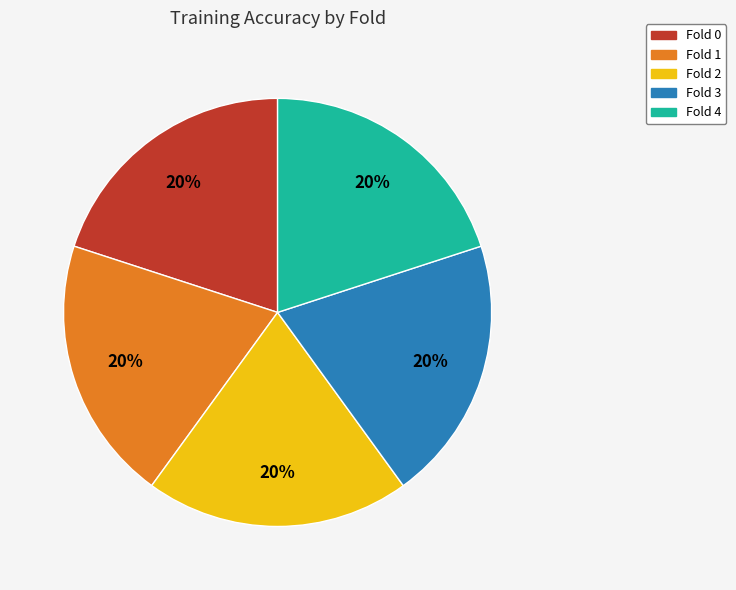

The Fold 0 slice represents 6% of the pie. True or false?

False